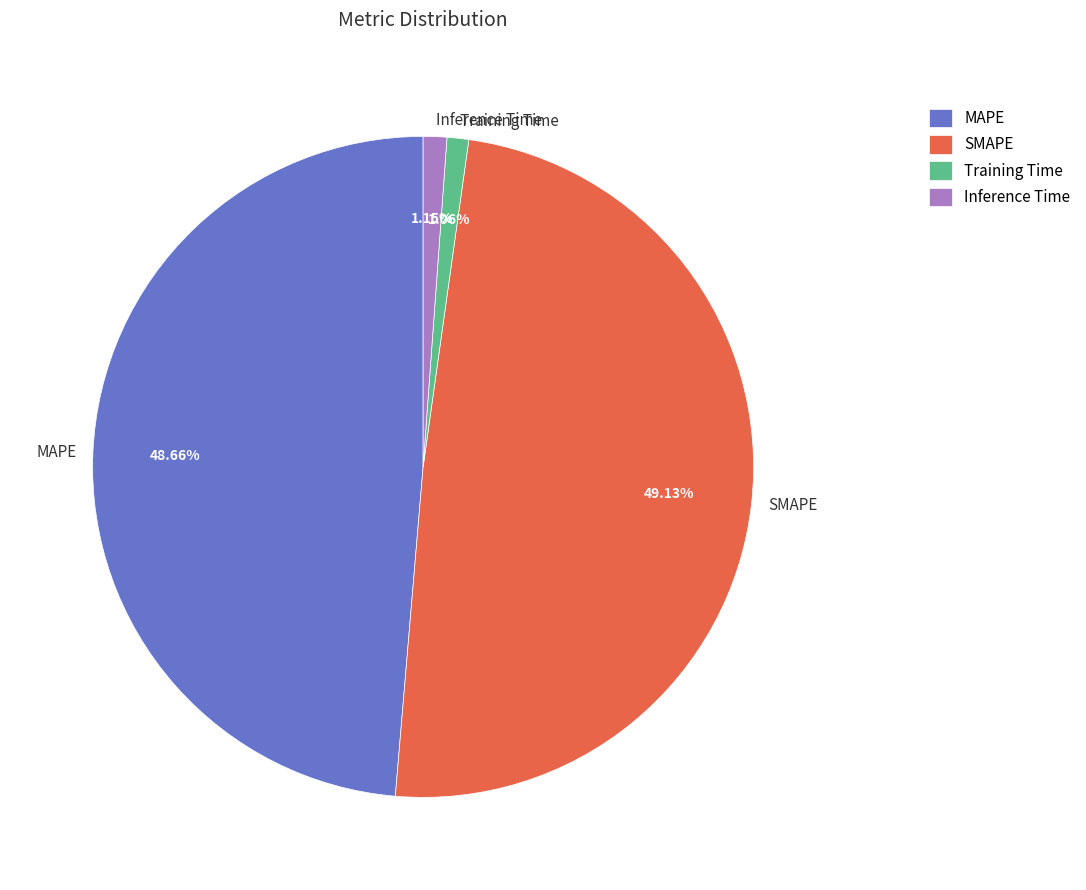

Combined, do SMAPE and Training Time account for over 50%?

Yes